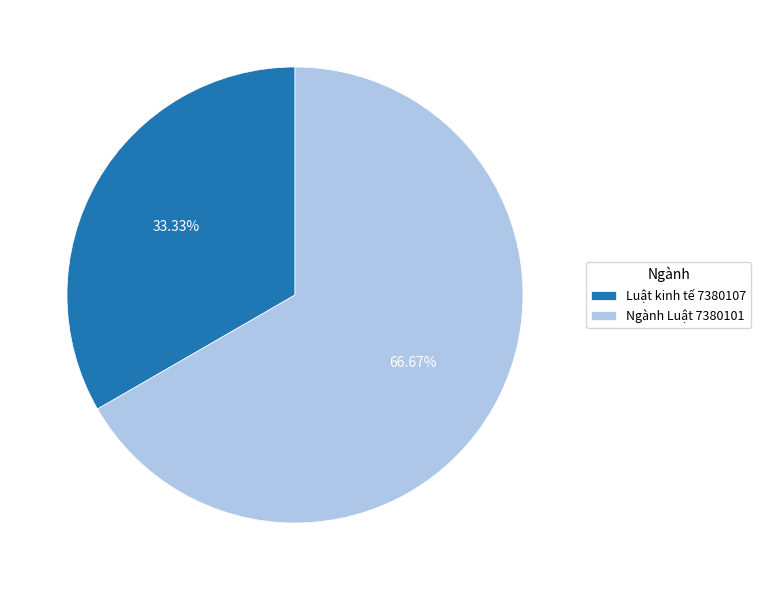

Rank the categories by value from highest to lowest.

Ngành Luật 7380101, Luật kinh tế 7380107